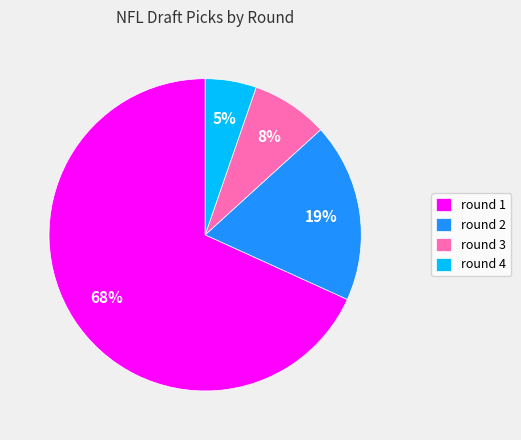

To the nearest percent, what percentage of the pie is round 3?

8%